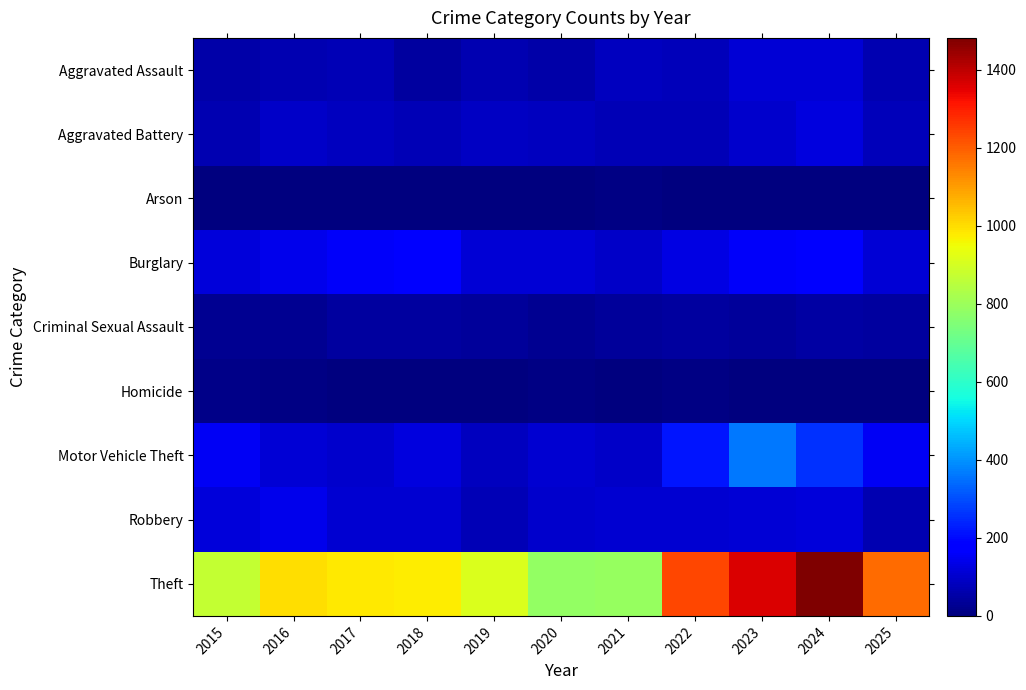

Count the number of data series in this chart.

9